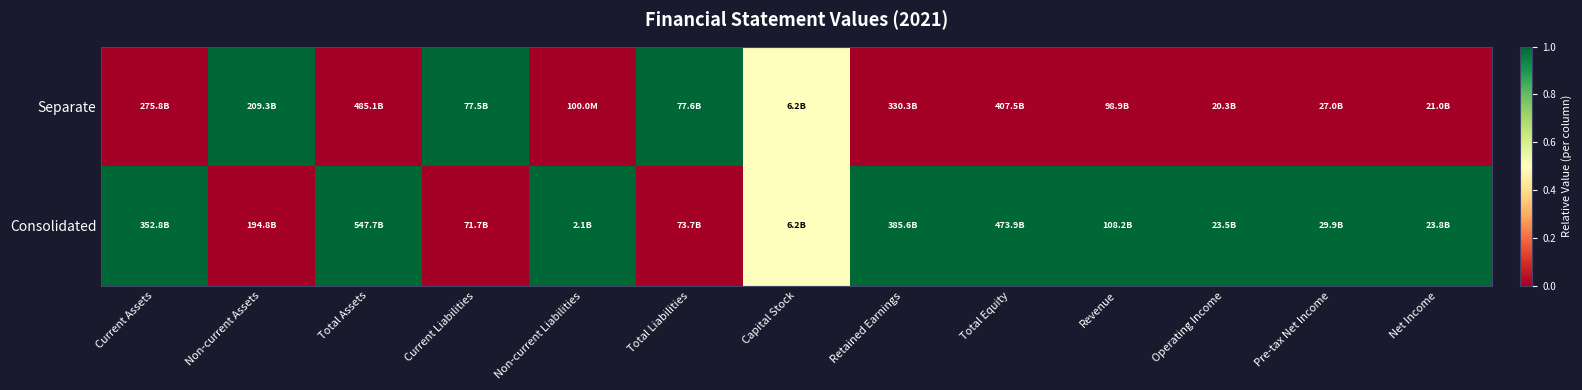

How many distinct data groups are displayed?

2